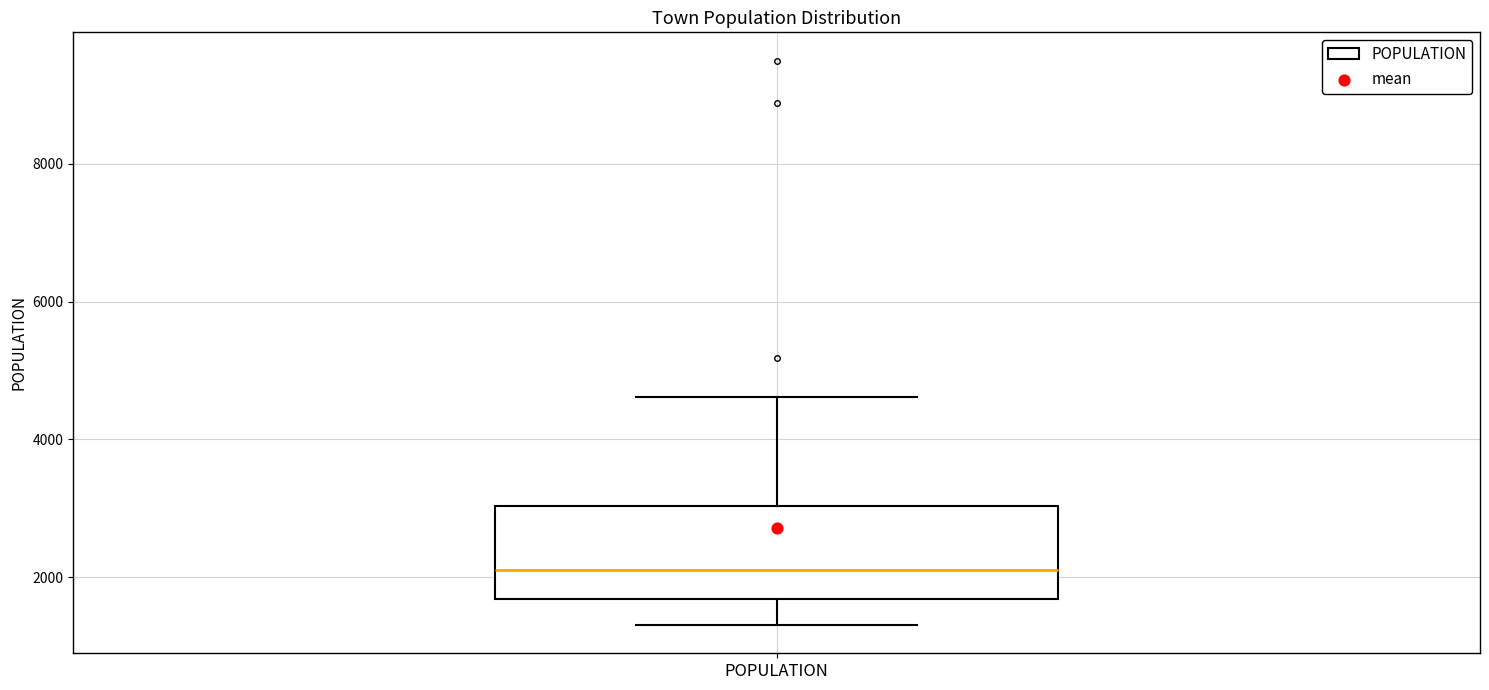

Read this box plot against the y-axis: the position of the median line, the range covered by the box, and the ends of both whiskers. The values are not printed on the chart, so give them approximately, as read against the axis.

median 2200, box 1600 to 3000, whiskers 1400 to 4600